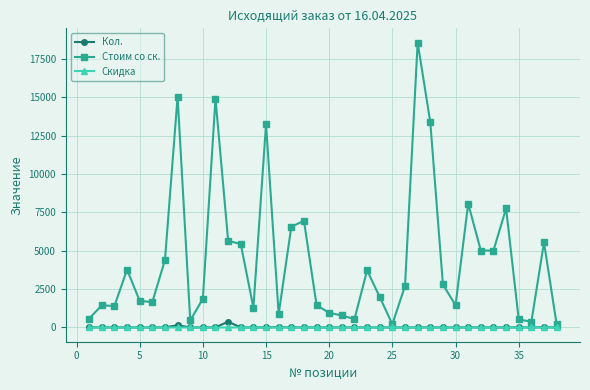

Which series has the largest range (max minus min)?

Стоим со ск.